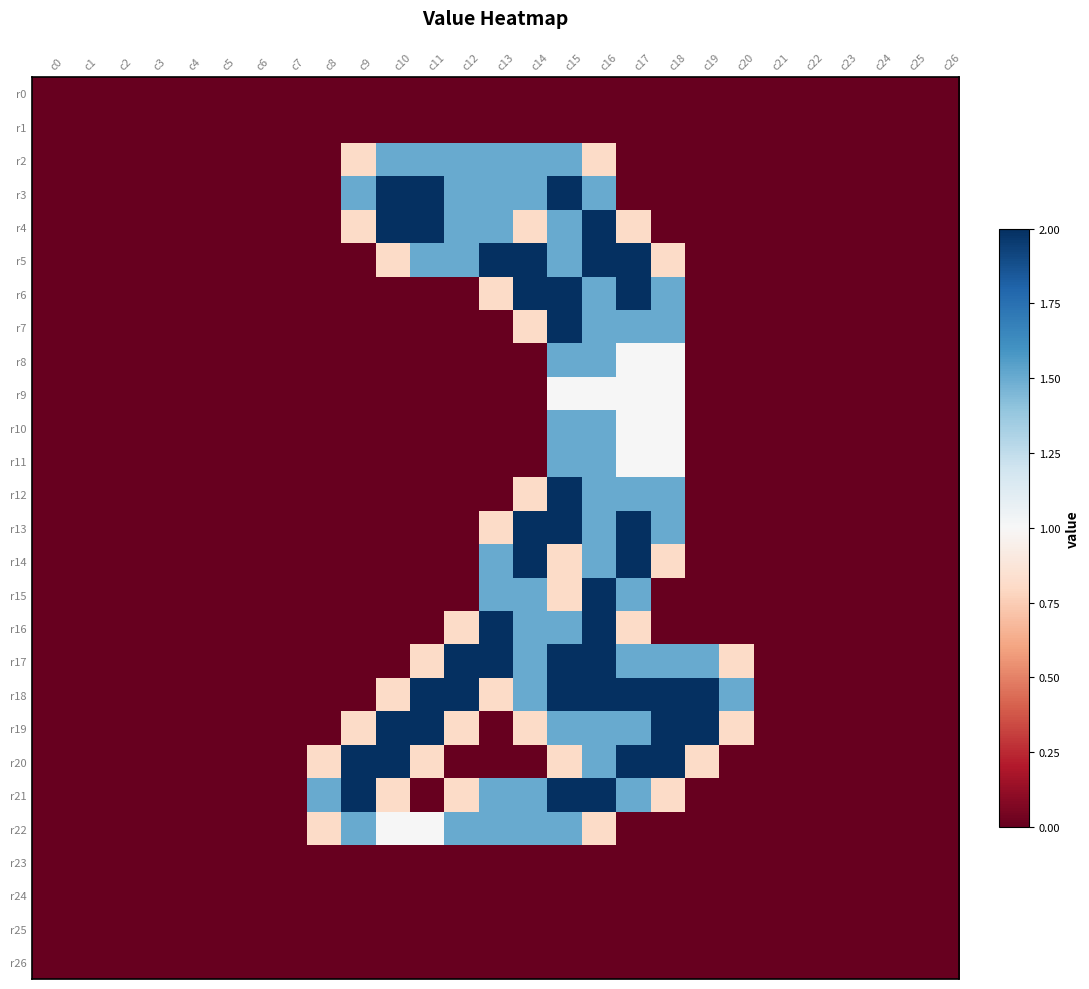

At how many categories does at least one series exceed 0?

13